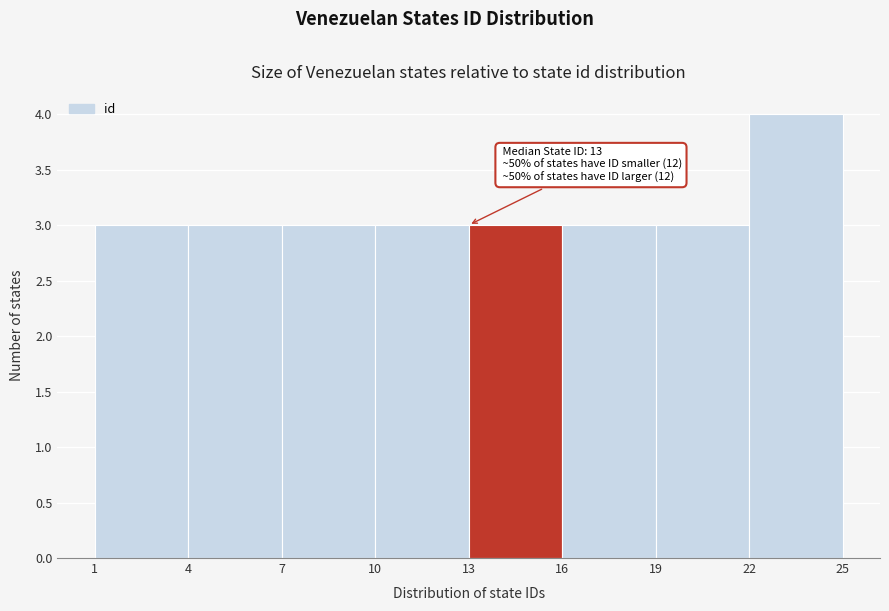

Over which range of the x-axis is the bar tallest?

22 to 25